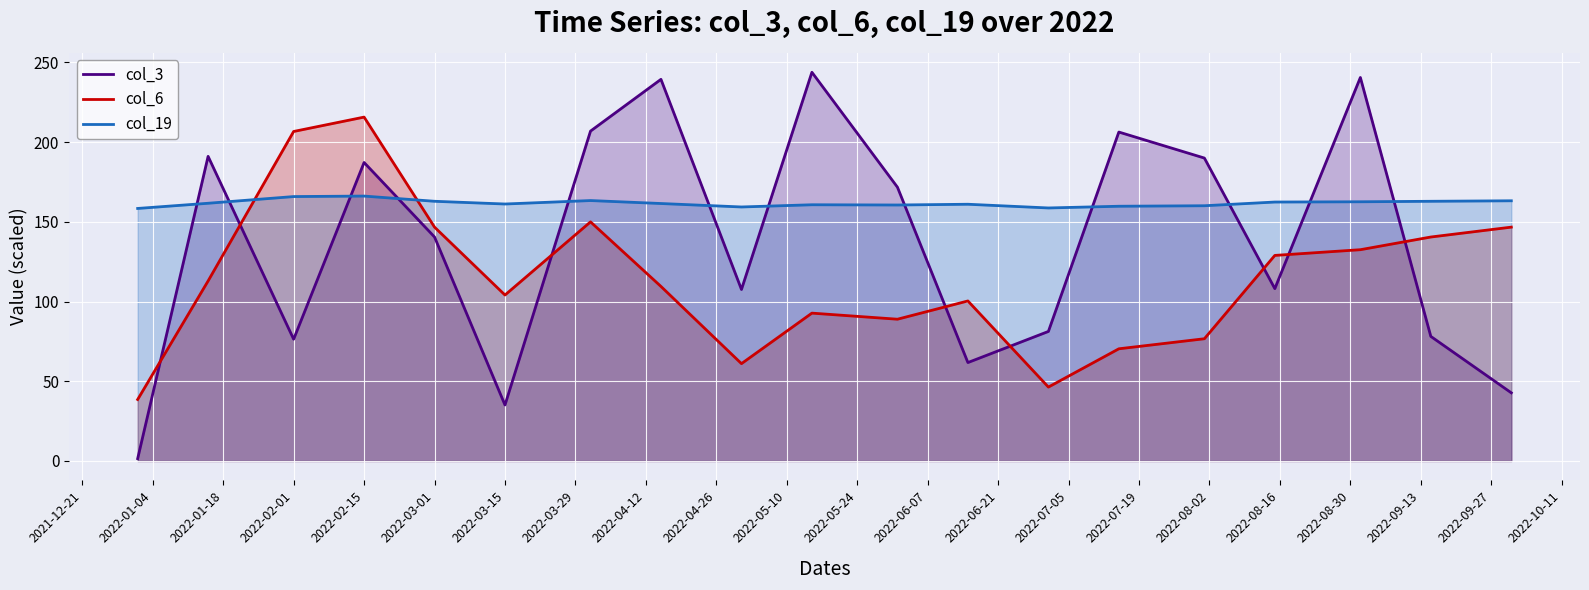

Which series has the widest spread of values?

col_3